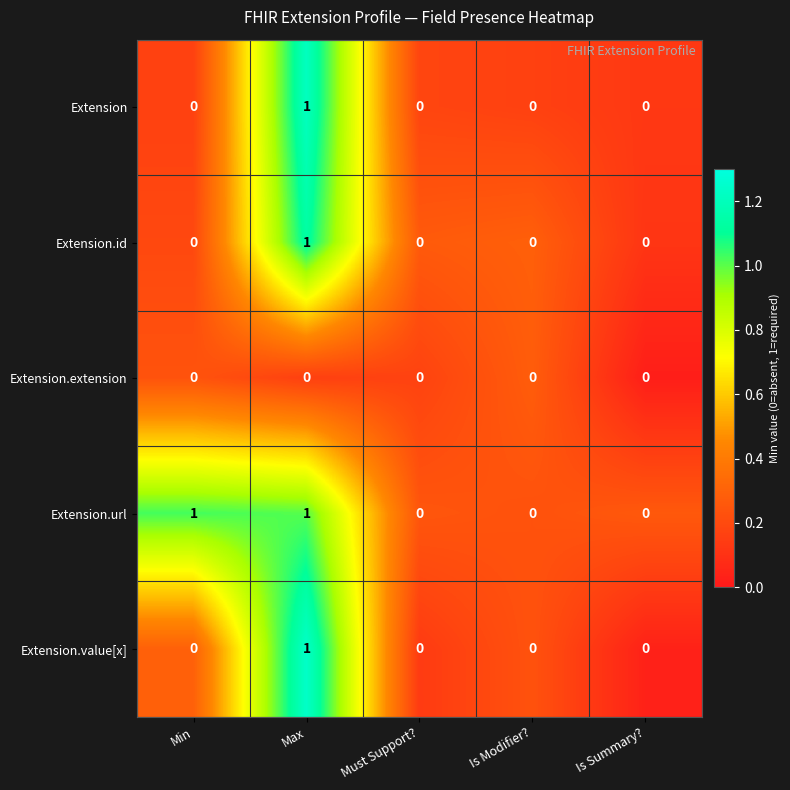

How many categories are shown in the chart?

5